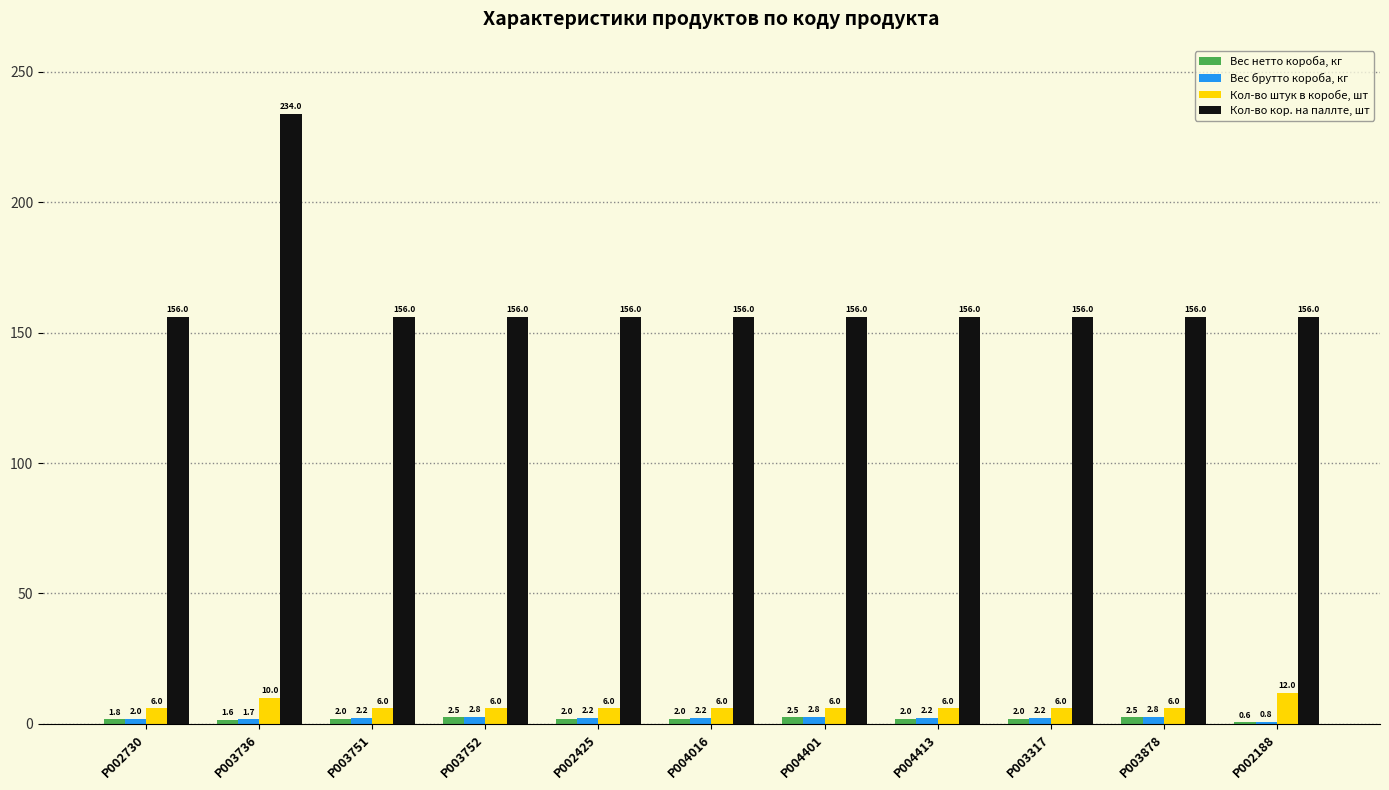

Which series changed the most between P004401 and P002188?

Кол-во штук в коробе, шт